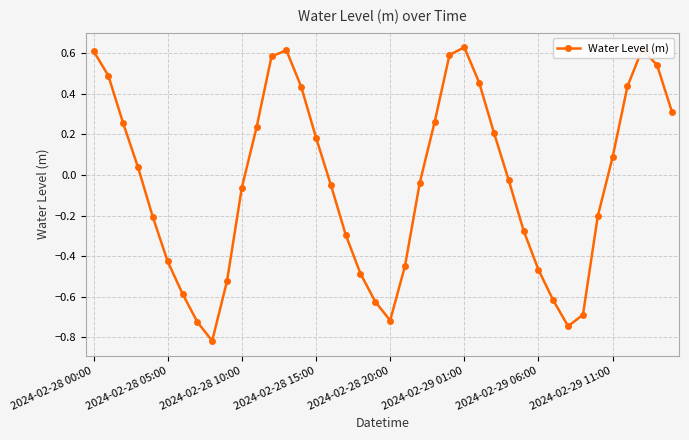

How many values are below zero?

21